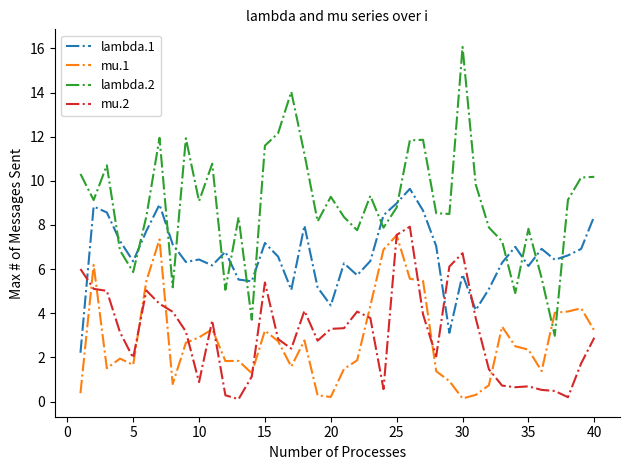

Does the chart have visible grid lines?

No